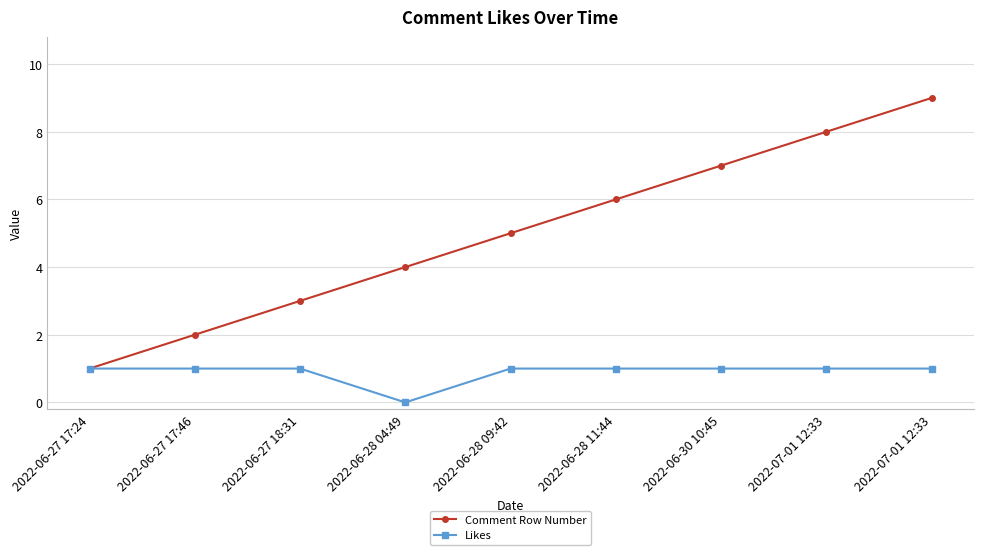

Does the chart have visible grid lines?

Yes